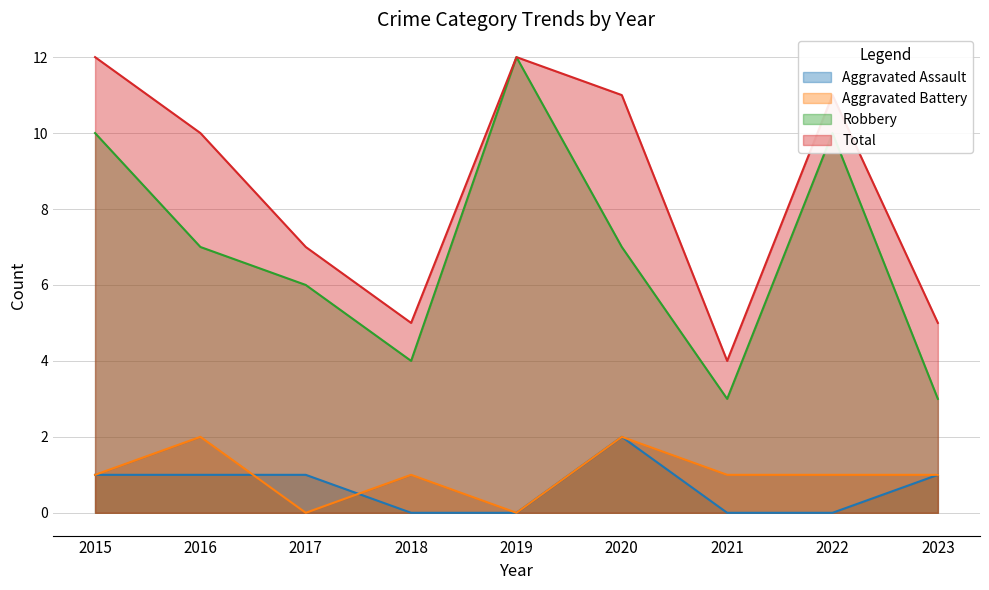

The value of Aggravated Battery at 2022 is 1. True or false?

False